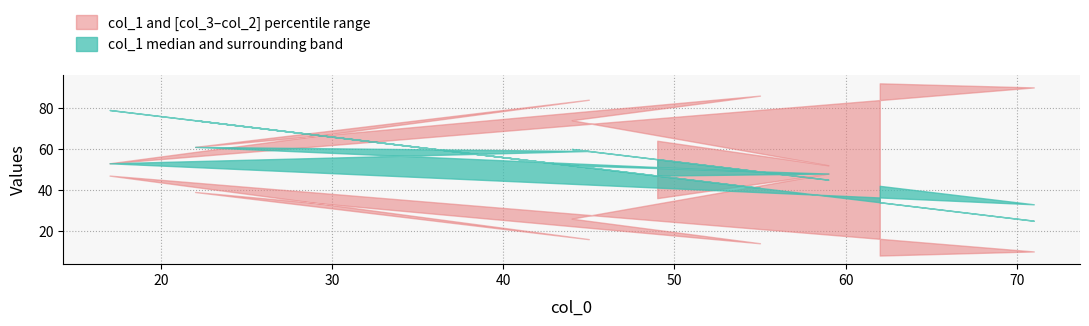

Reading left to right, extract all data points from this chart.

col_1: 51	41	56	45	78	55	83	83	29	38
col_2: 64	52	74	86	61	84	53	53	90	92
col_3: 36	48	26	14	39	16	47	47	10	8